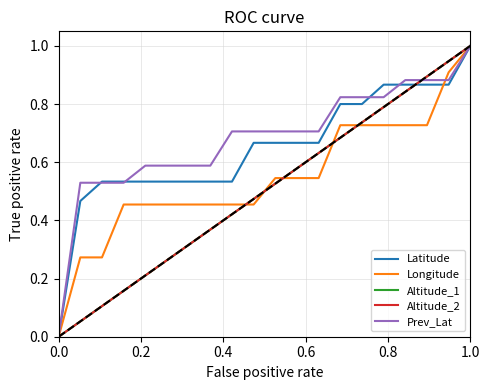

Does the chart display data point markers on the line(s)?

No